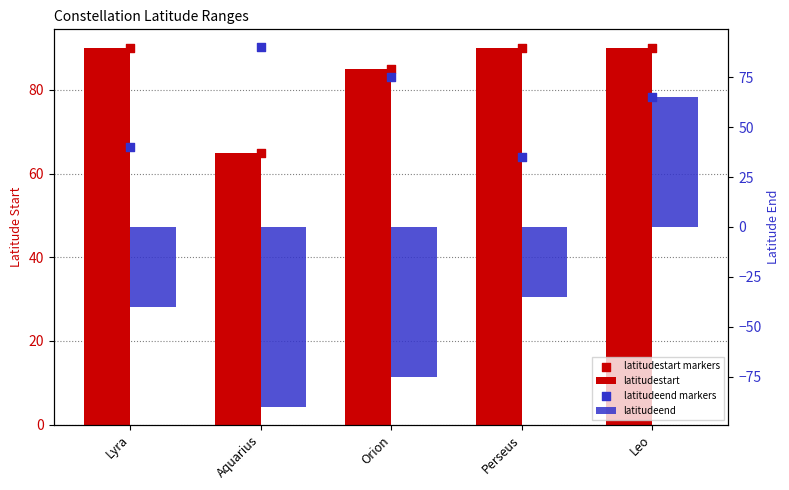

Which series contains the lowest Y value?

latitudeend